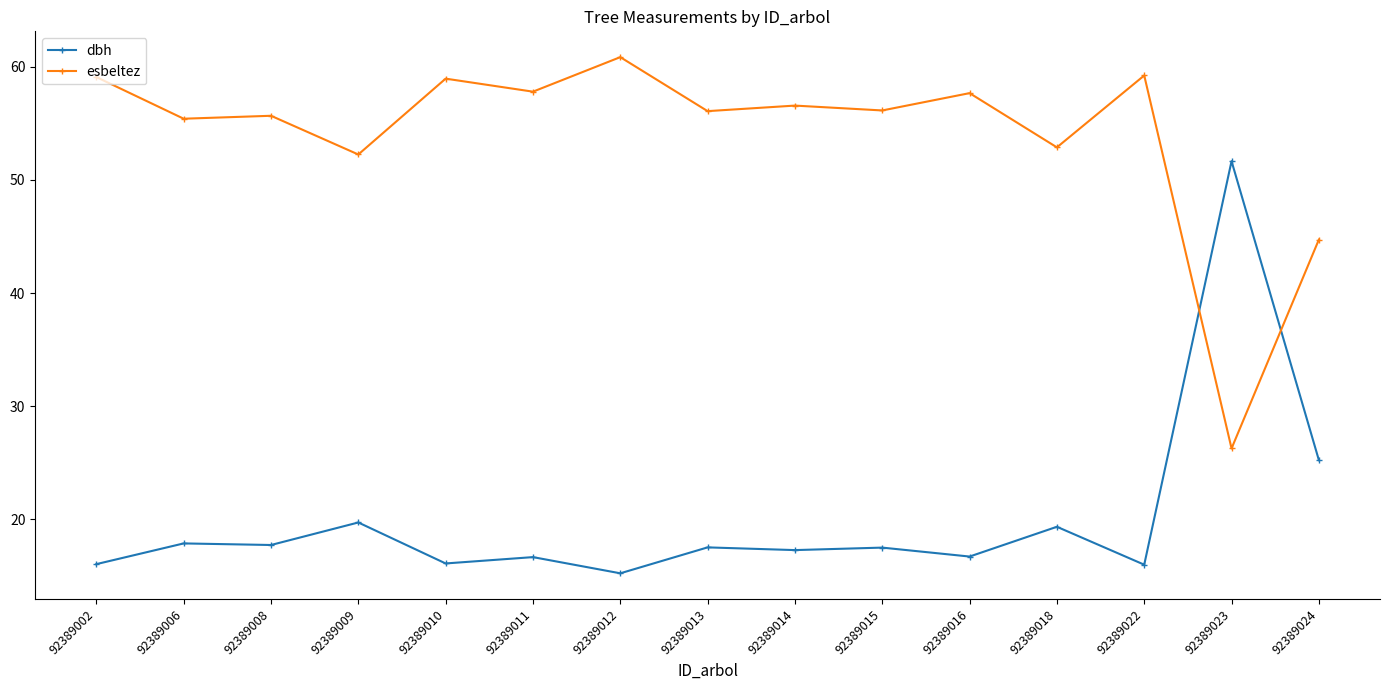

How many data points in dbh are less than 17?

6